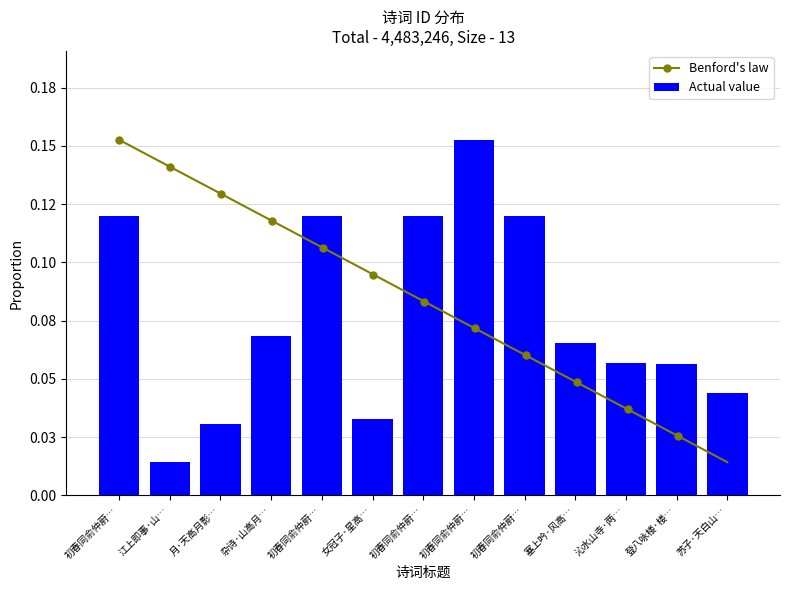

Reading left to right, list all the values displayed in this chart.

初春同俞仲蔚…=0.1	江上即事·山…=0.0	月·天高月影…=0.0	杂诗·山高月…=0.1	初春同俞仲蔚…=0.1	女冠子·星高…=0.0	初春同俞仲蔚…=0.1	初春同俞仲蔚…=0.2	初春同俞仲蔚…=0.1	塞上吟·风高…=0.1	沁水山寺·两…=0.1	登八咏楼·楼…=0.1	苏子·天白山…=0.0